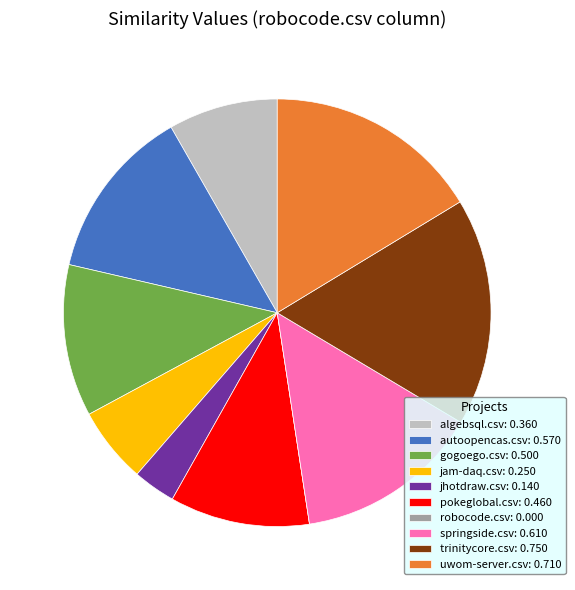

The uwom-server.csv slice represents 16% of the pie. True or false?

True